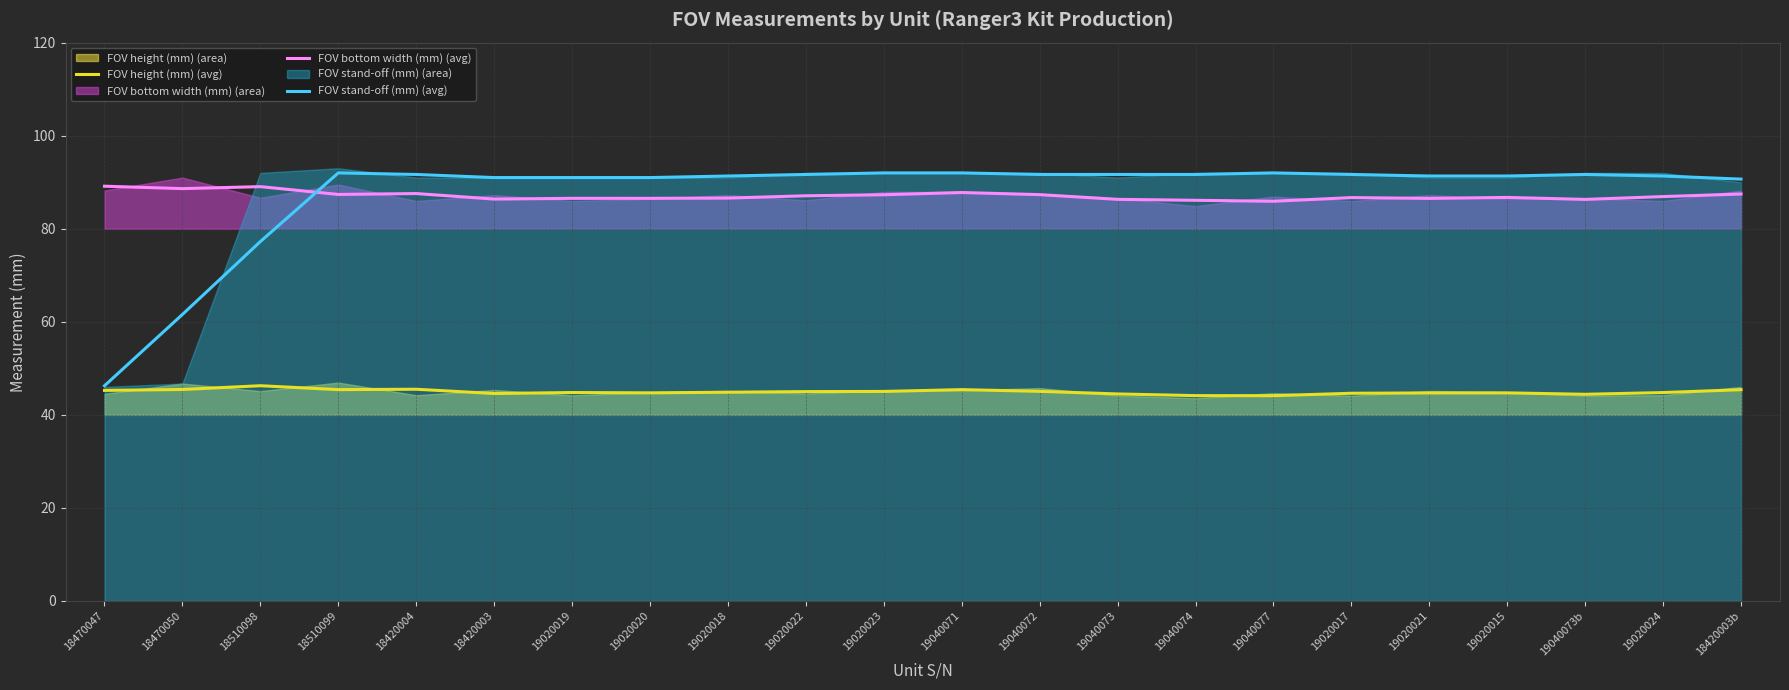

What is the spread (max minus min) of values at 18470047?

43.9